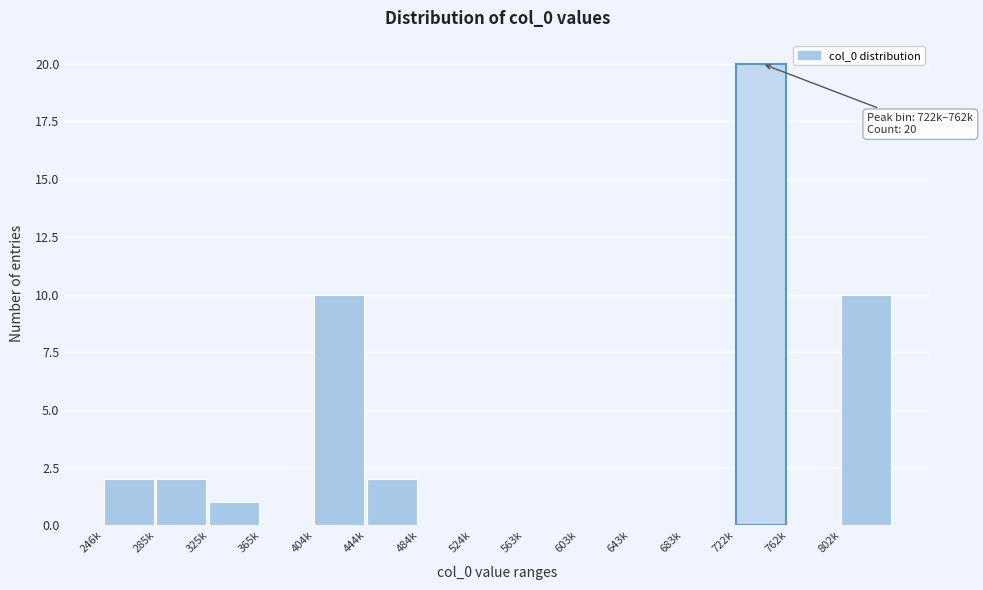

Reading right to left, extract all data points from this chart.

802k=10	762k=0	722k=20	683k=0	643k=0	603k=0	563k=0	524k=0	484k=0	444k=2	404k=10	365k=0	325k=1	285k=2	246k=2